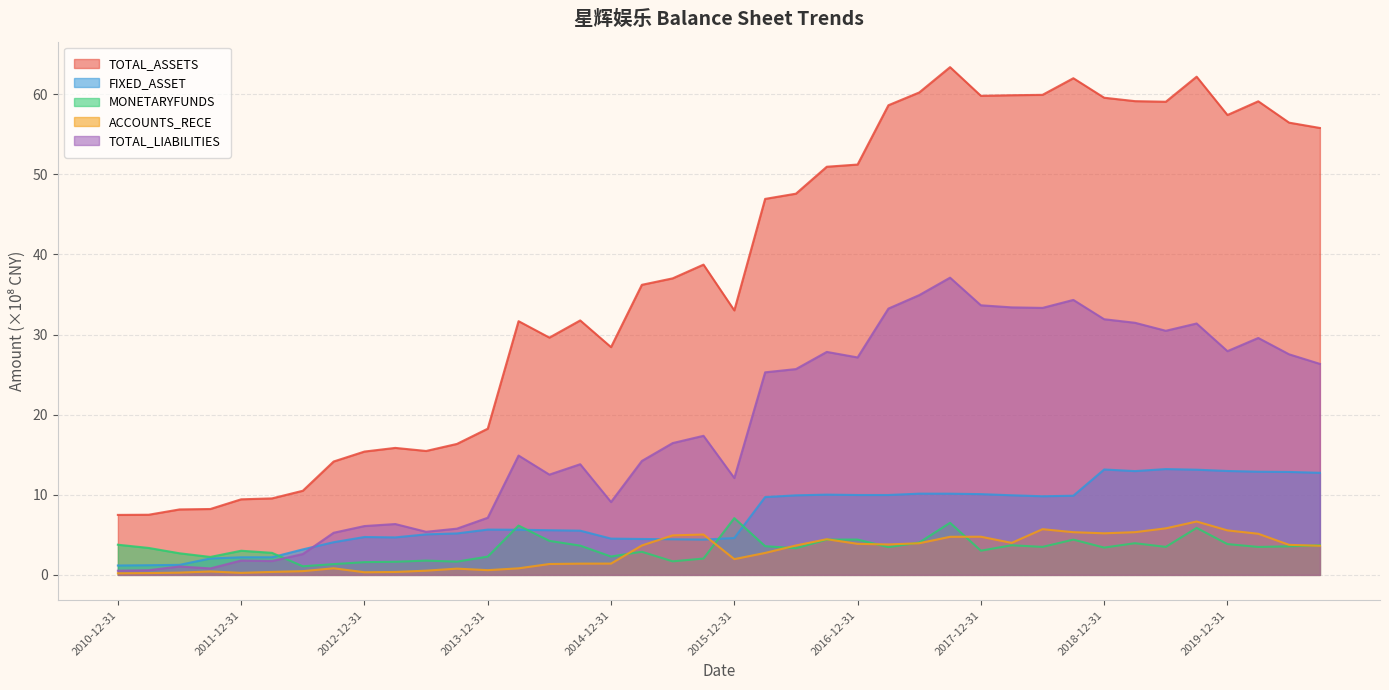

What is the minimum value for ACCOUNTS_RECE?

0.2